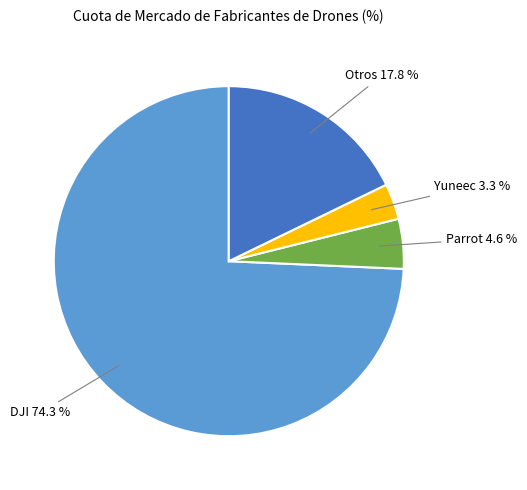

What percentage is the Otros slice, to the nearest percent?

18%